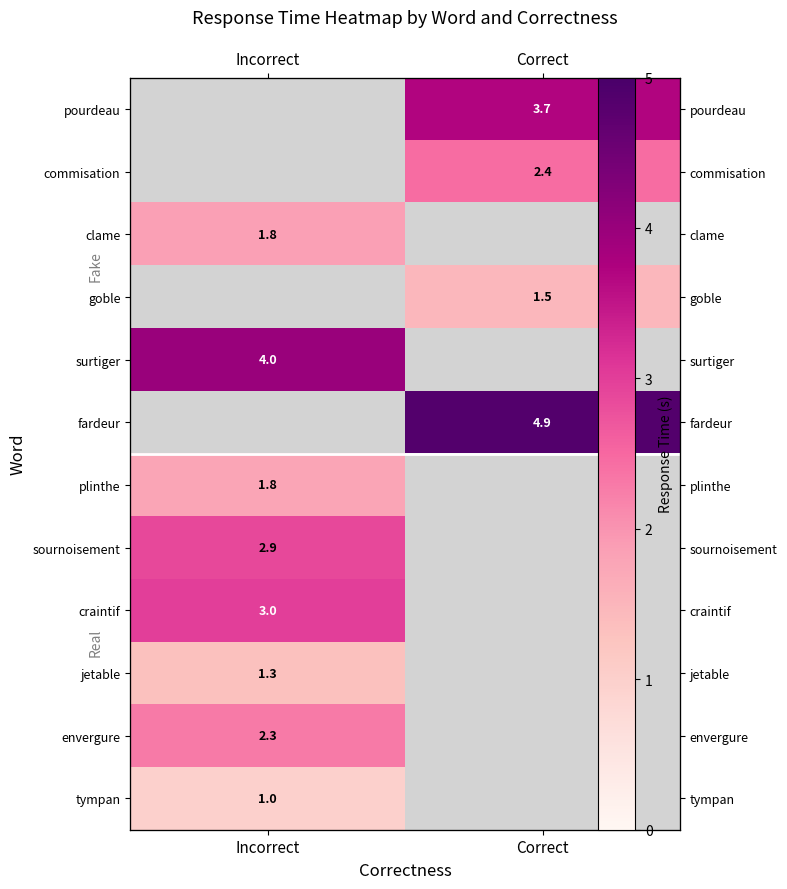

How many data points in pourdeau are above 3?

1